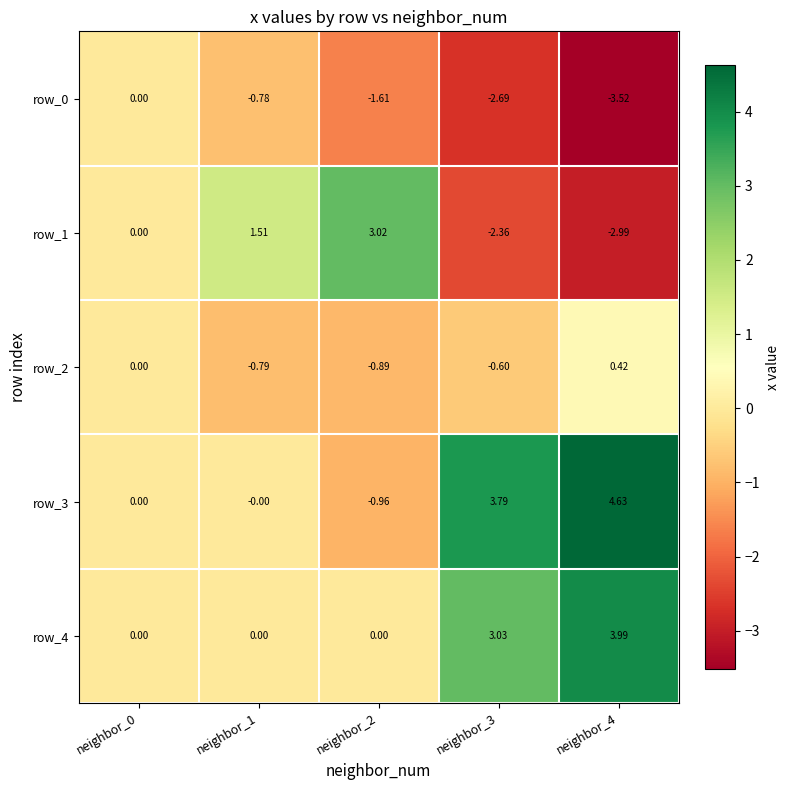

What is the spread (max minus min) of values at neighbor_3?

6.5